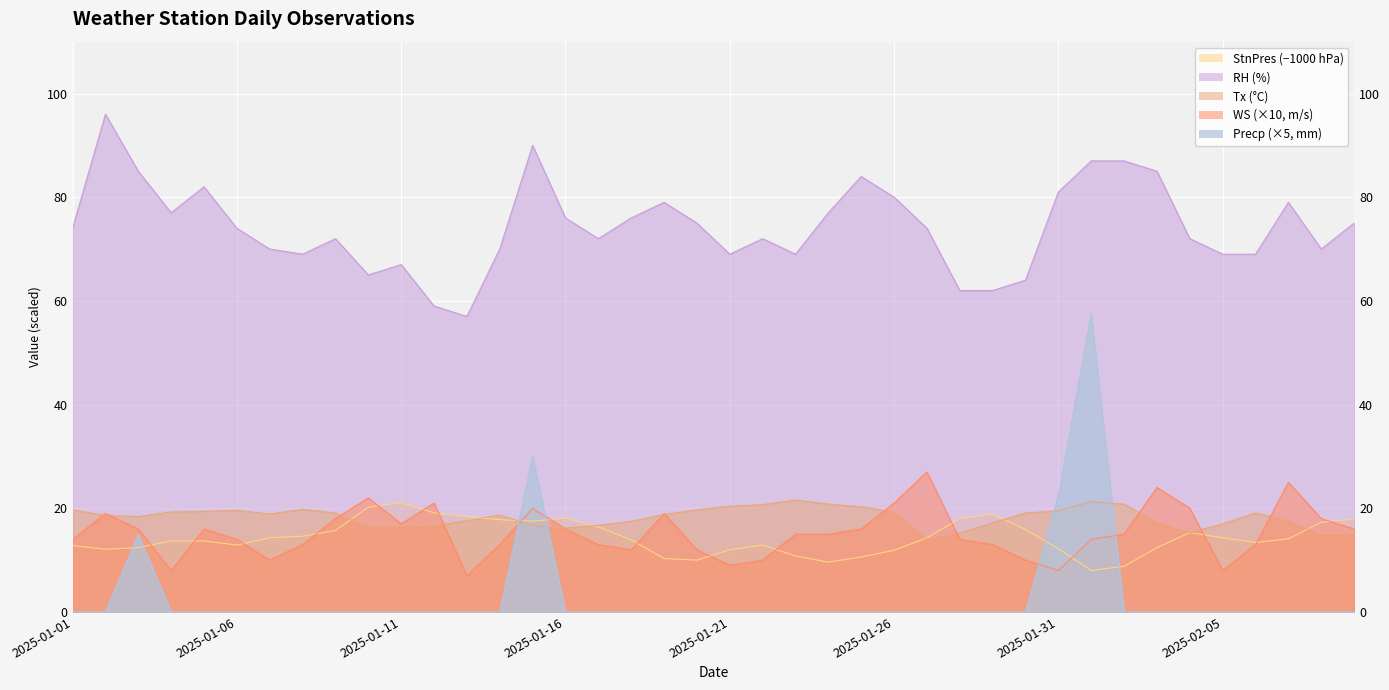

How many lines are shown in the chart?

5